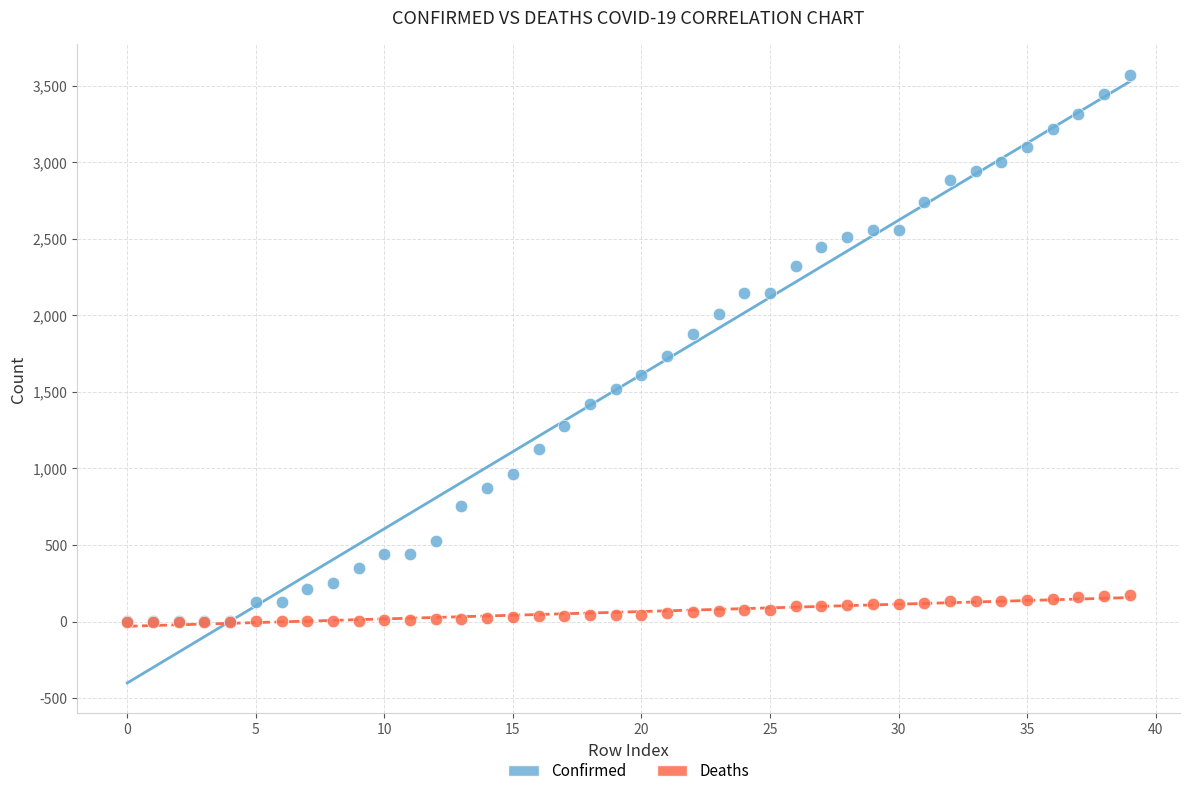

What are all the series names shown in the legend?

Confirmed, Deaths